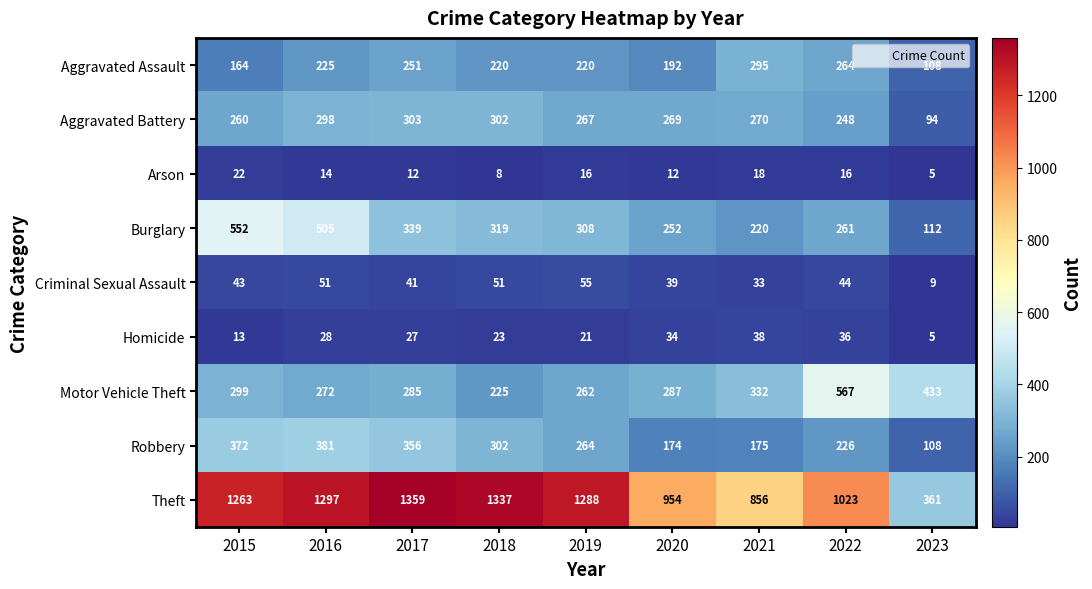

At which category is the sum across all series the highest?

2016